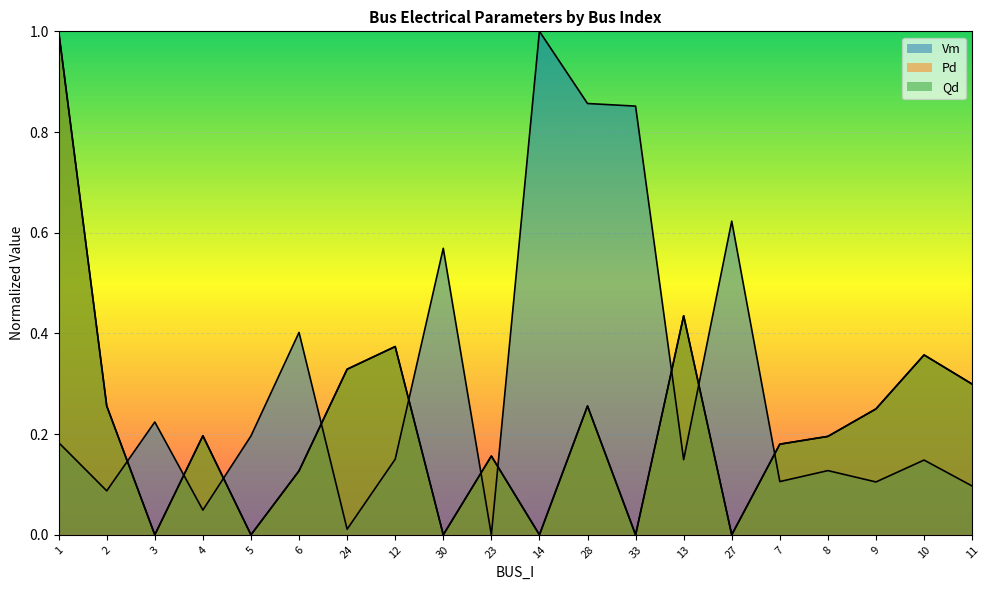

True or false: Pd has more than 0 points higher than both neighbors.

True